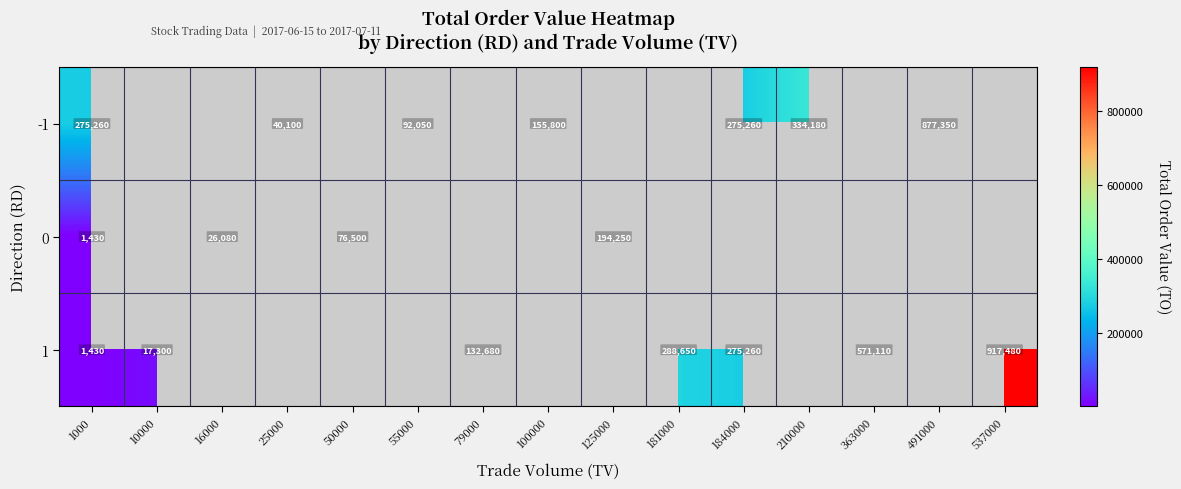

At how many categories does at least one series exceed 67099?

12